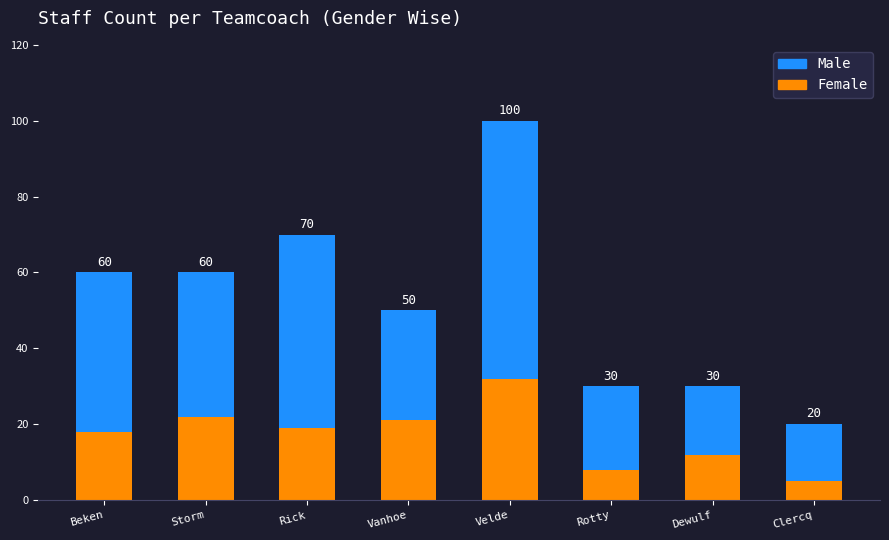

What are all the series names shown in the legend?

Male, Female